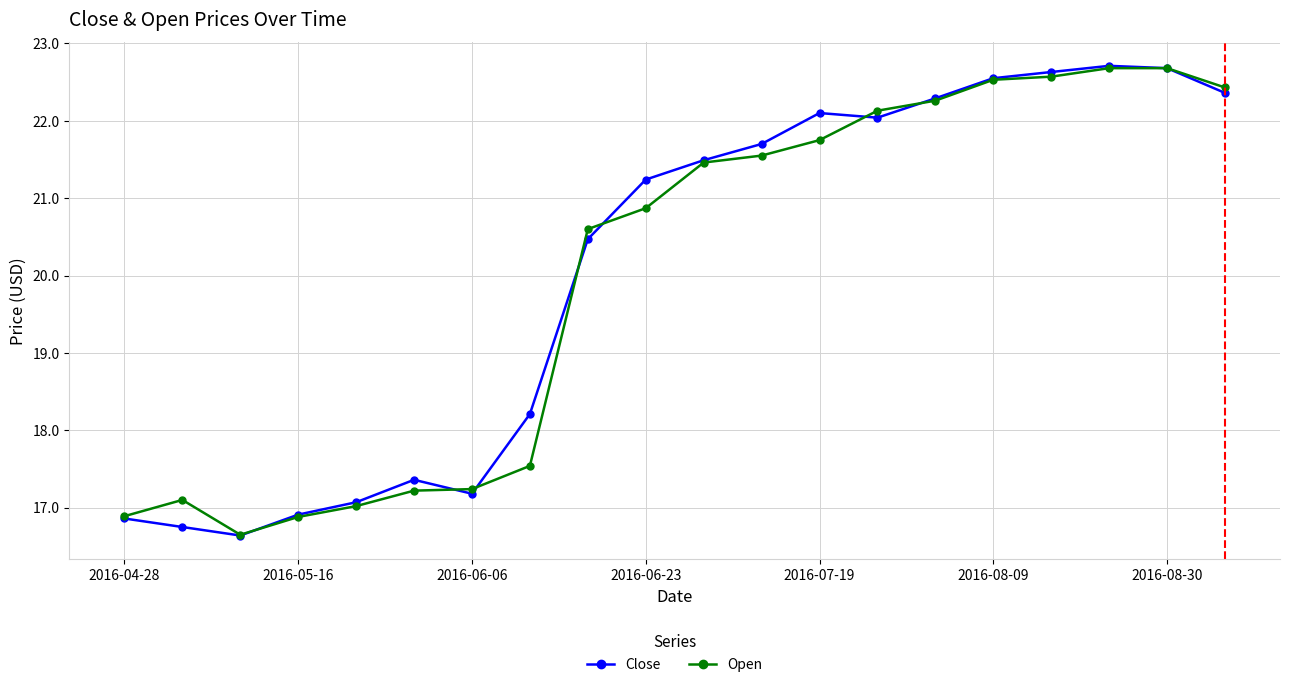

Which series has the largest range (max minus min)?

Close